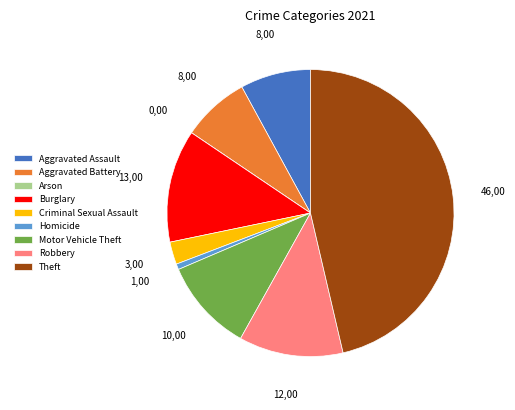

Is the sum of Burglary and Criminal Sexual Assault greater than half?

No